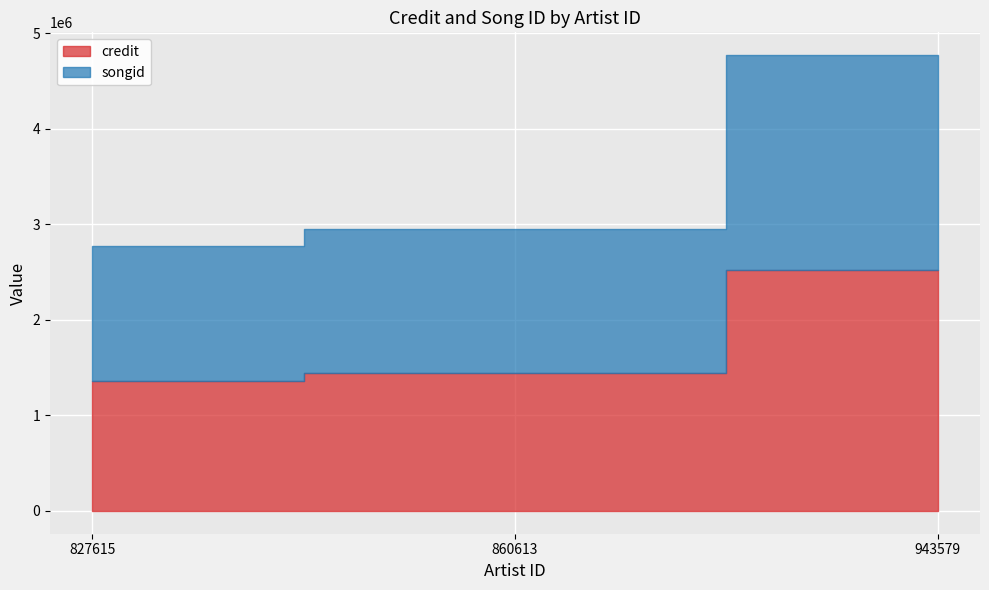

Does the chart display data point markers on the line(s)?

No